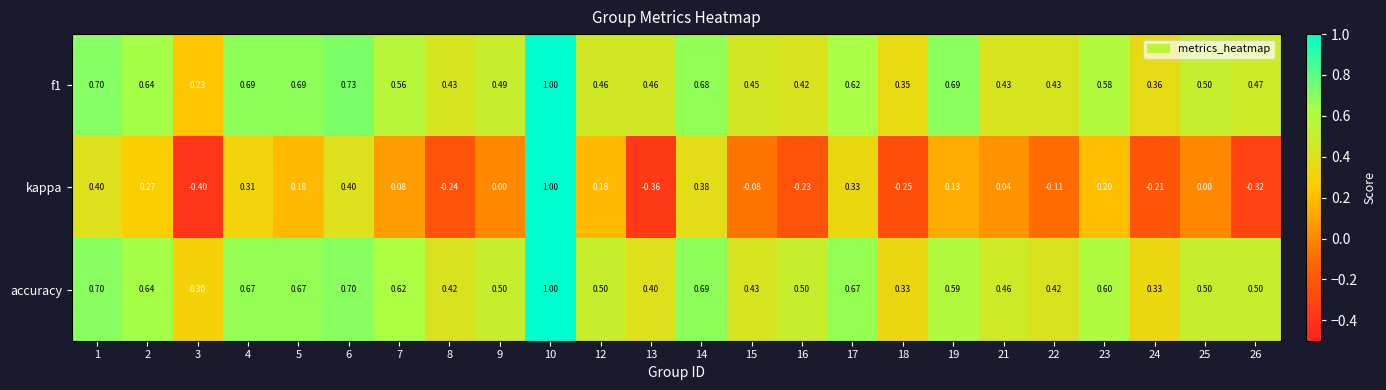

Is the value of accuracy at 16 greater than the value of kappa at 22?

Yes